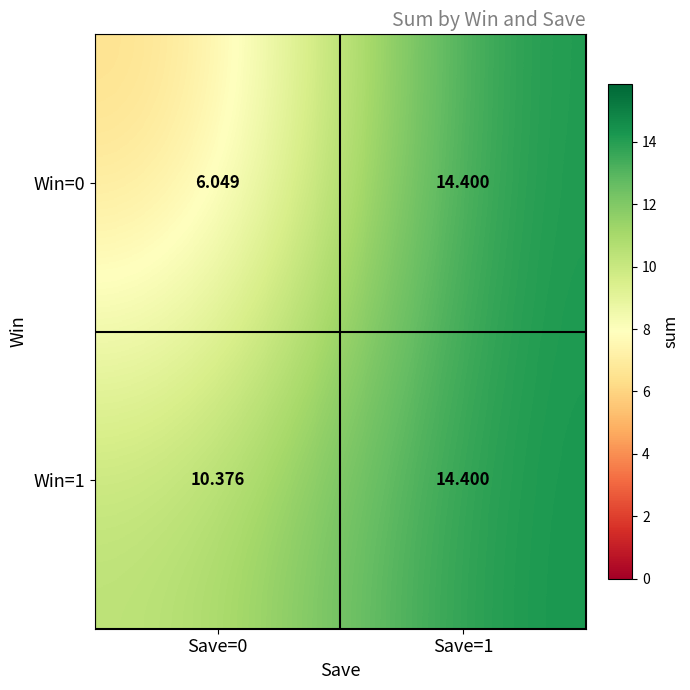

Is the value of Win=1 at Save=0 greater than the value of Win=0 at Save=1?

No